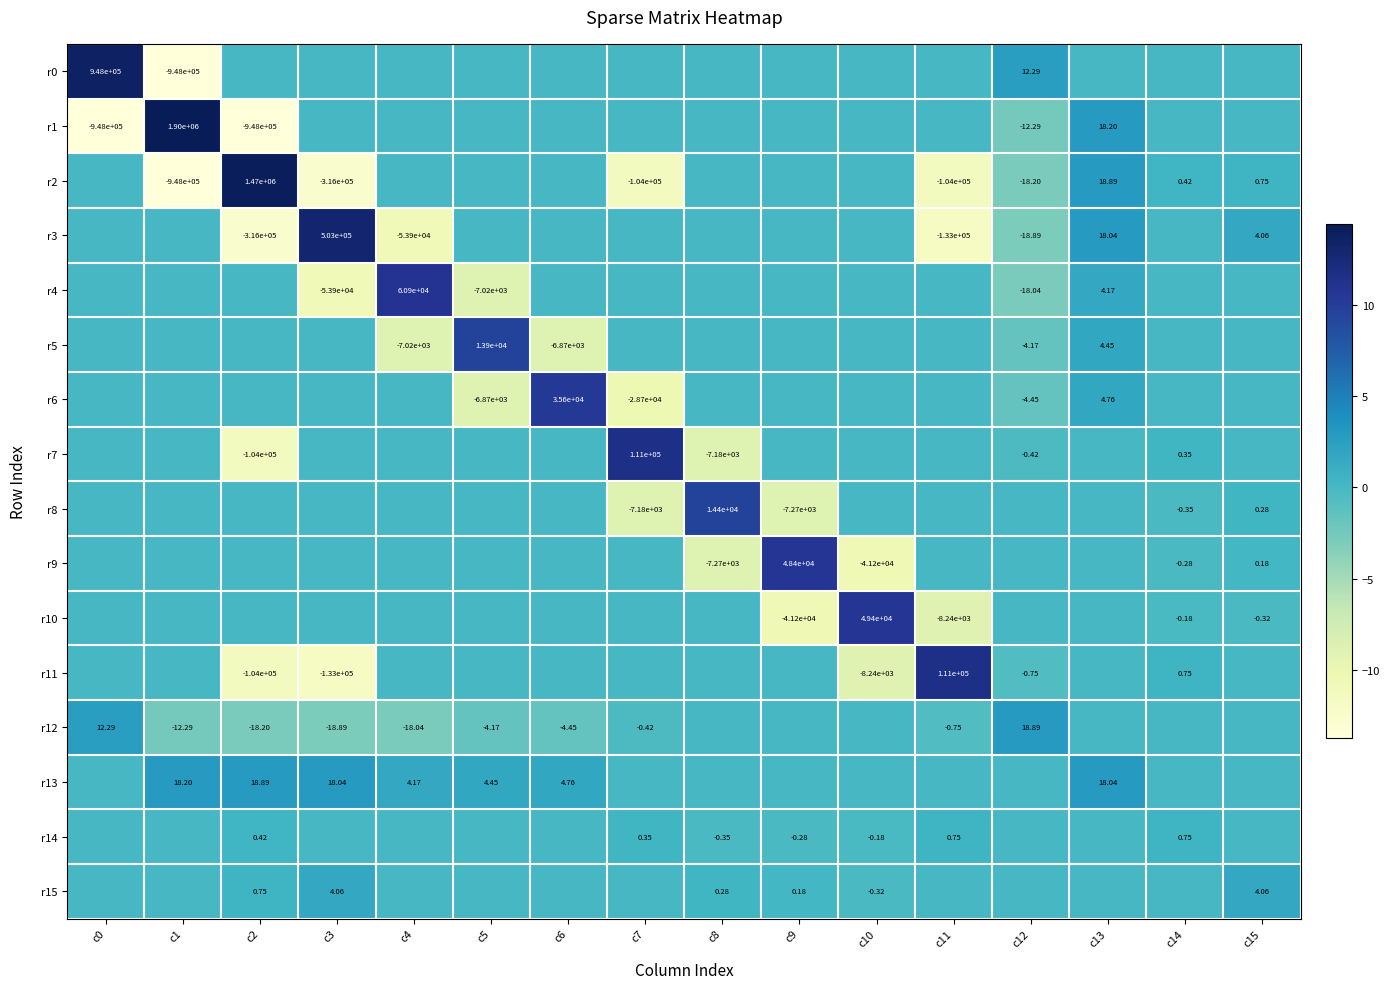

What is the lowest value of the r2 series?

-13.8